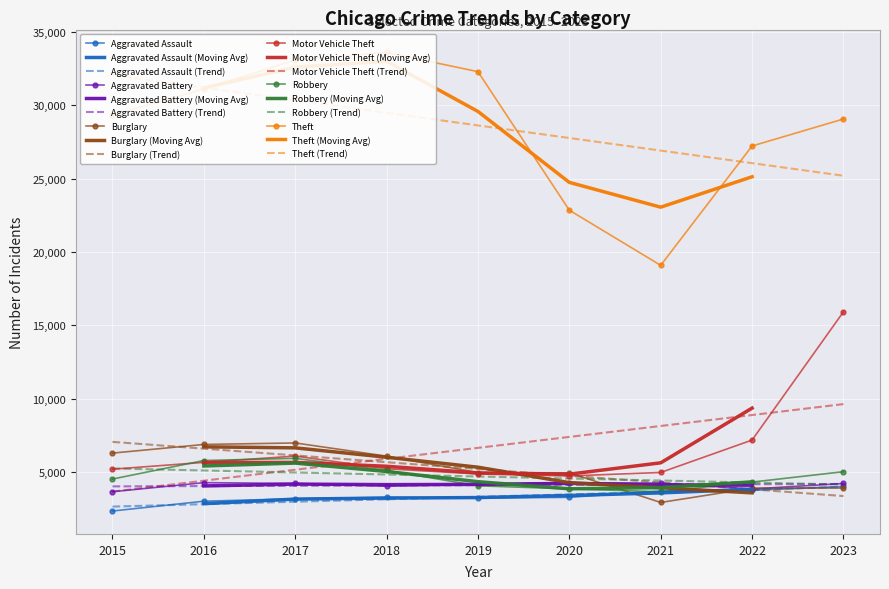

In Aggravated Assault, how many points are lower than both neighbors (excluding endpoints)?

1